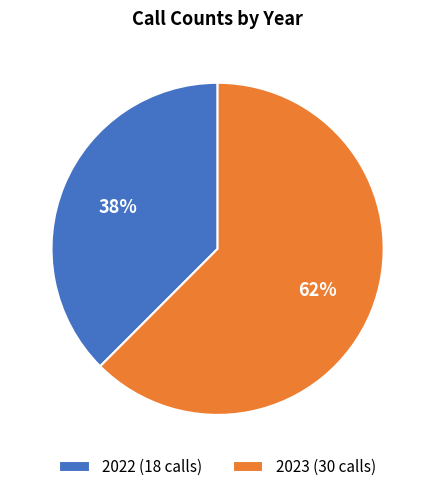

Count the number of slices in the pie.

2